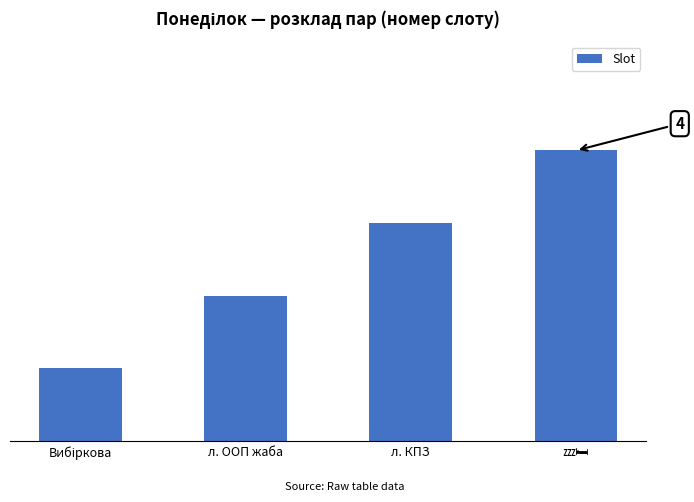

List the labels in order of value, smallest first.

Вибіркова, л. ООП жаба, л. КПЗ, 💤🛏